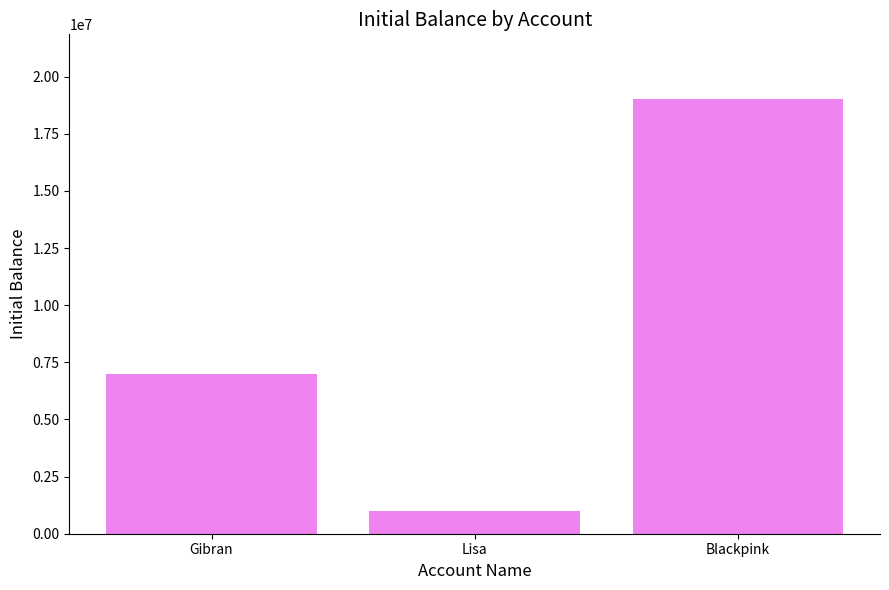

How many values are between 1000000 and 19000000?

3